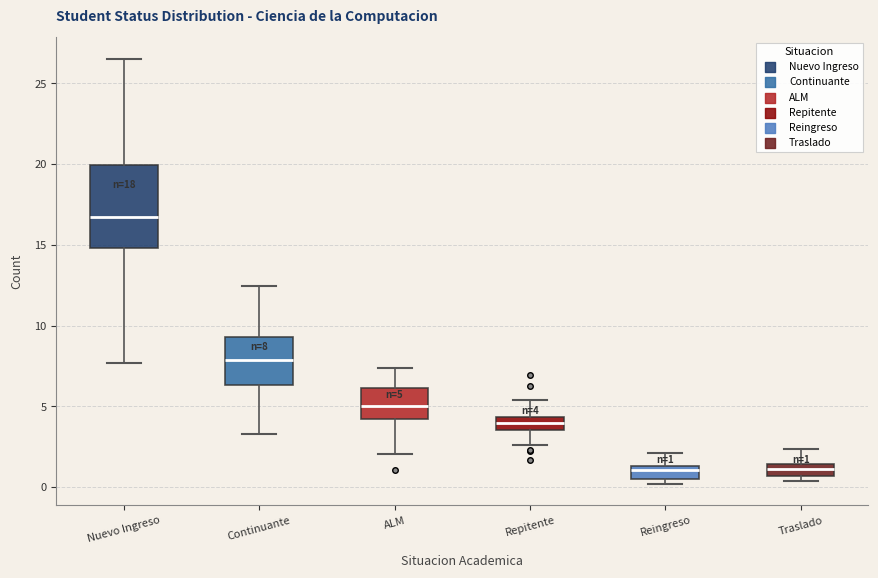

Comparing the boxes themselves (not the whiskers), which one is the tallest?

Nuevo Ingreso